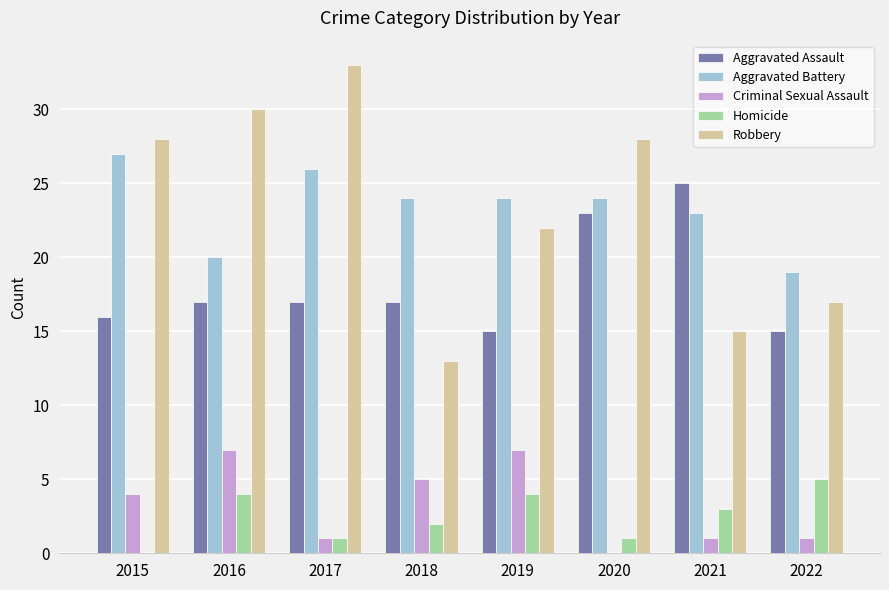

What is the sum of all Criminal Sexual Assault values?

26